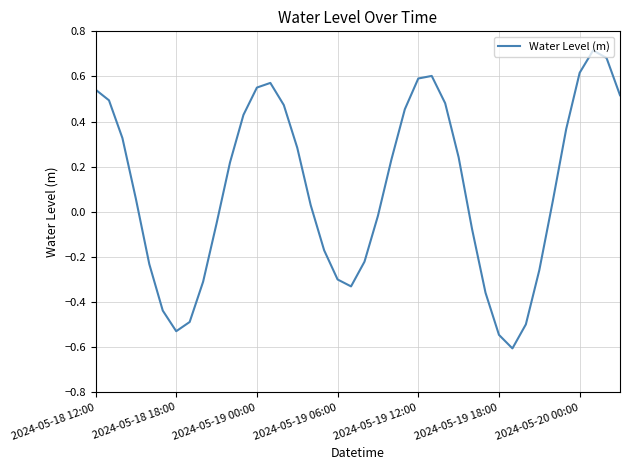

What is the smallest value displayed?

-0.6